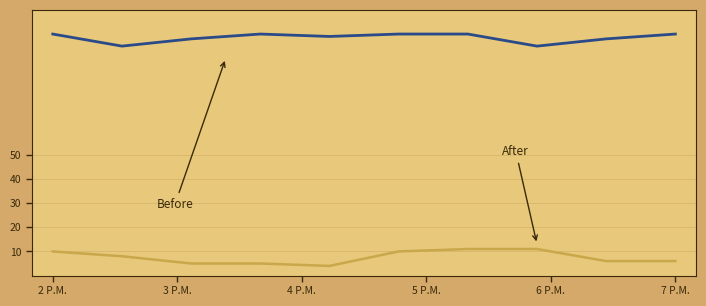

What is the smallest value displayed?

4